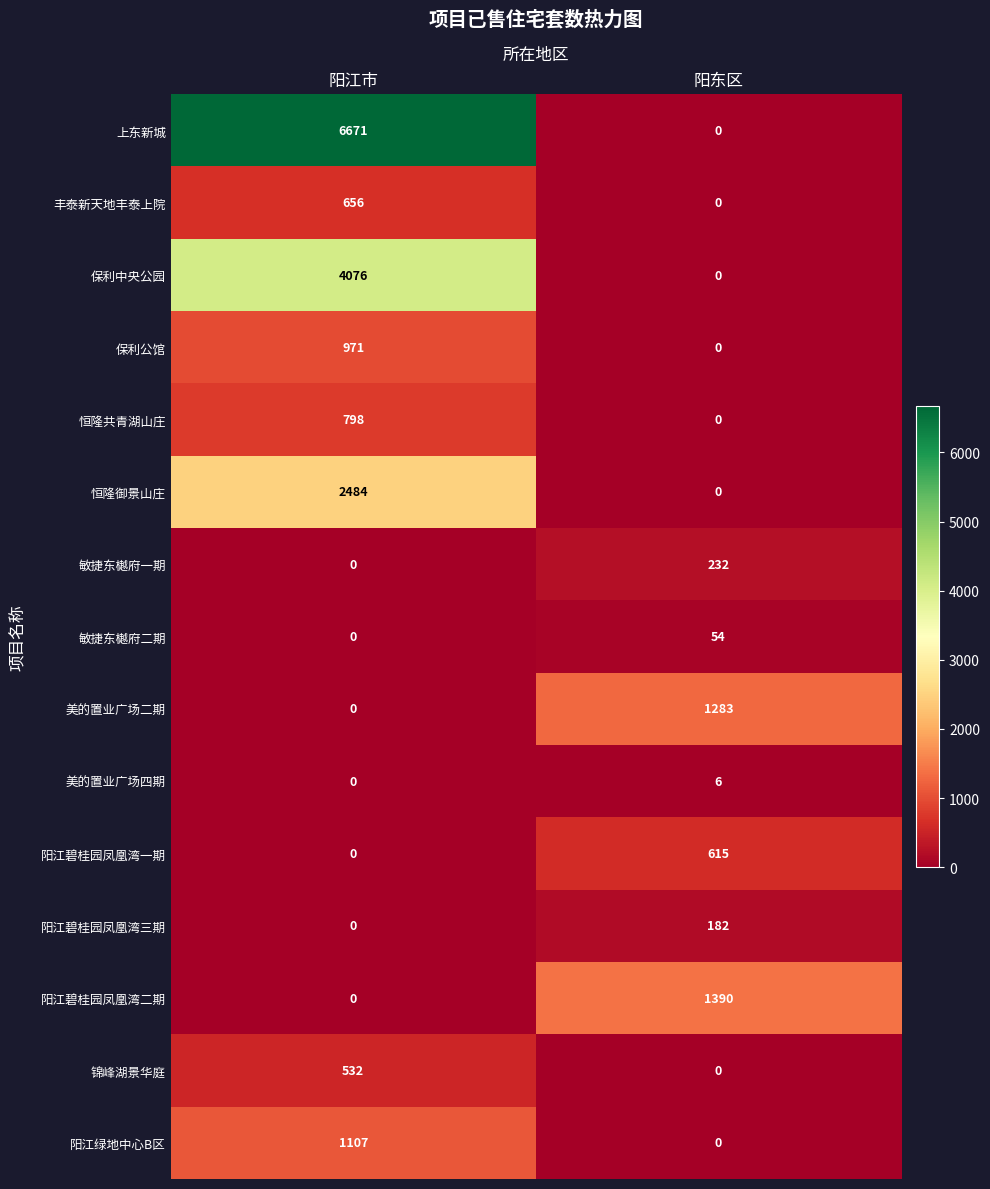

Reading left to right, transcribe all the data shown in this chart.

上东新城: 6671	0
丰泰新天地丰泰上院: 656	0
保利中央公园: 4076	0
保利公馆: 971	0
恒隆共青湖山庄: 798	0
恒隆御景山庄: 2484	0
敏捷东樾府一期: 0	232
敏捷东樾府二期: 0	54
美的置业广场二期: 0	1283
美的置业广场四期: 0	6
阳江碧桂园凤凰湾一期: 0	615
阳江碧桂园凤凰湾三期: 0	182
阳江碧桂园凤凰湾二期: 0	1390
锦峰湖景华庭: 532	0
阳江绿地中心B区: 1107	0